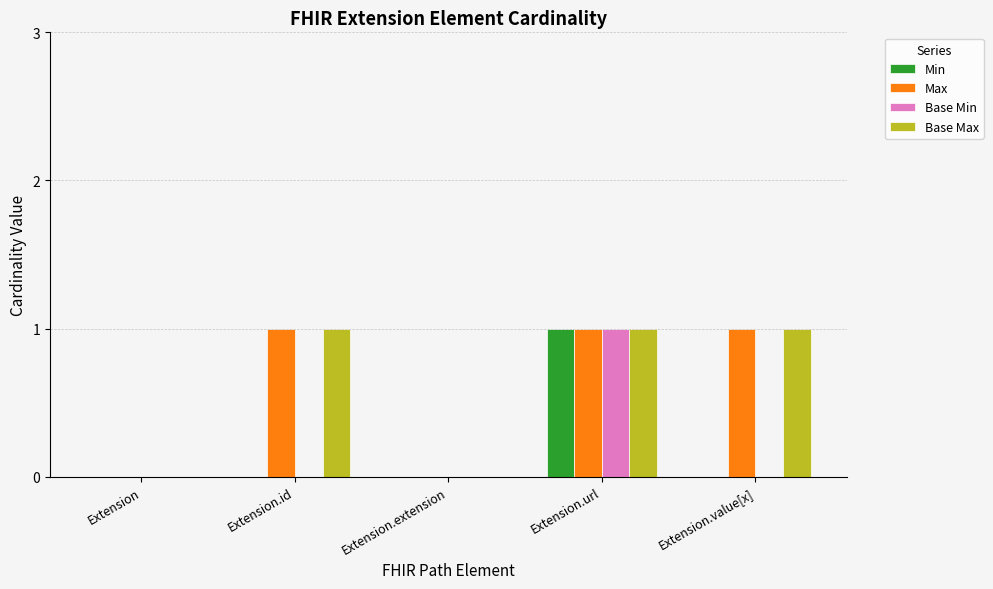

What is the sum of all Base Min values?

1